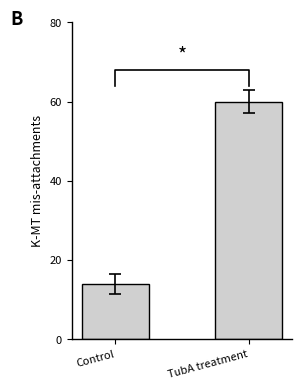

What is the difference between the values at Control and TubA treatment?

46